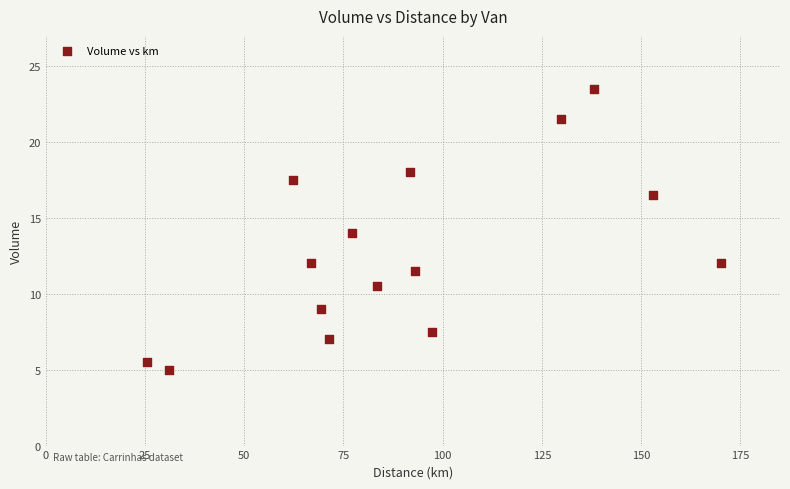

What is the range of X values (max minus min)?

144.6